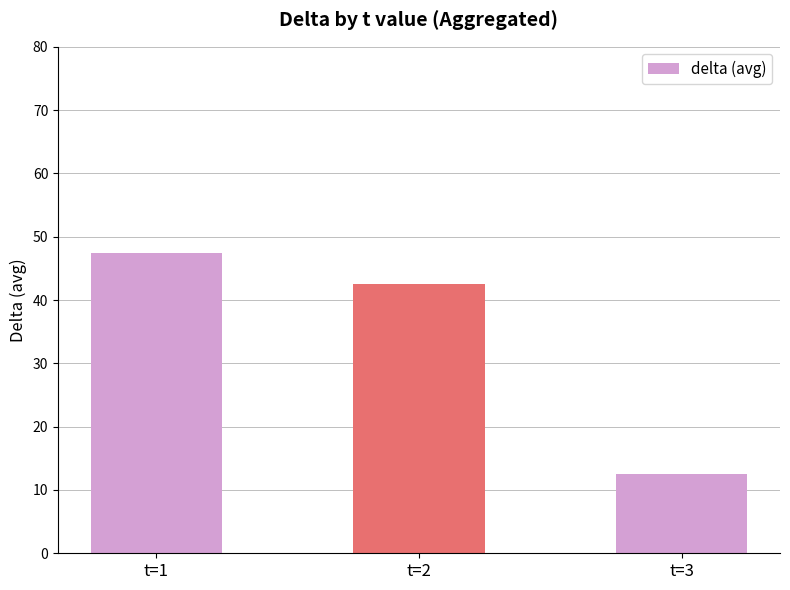

What is the difference between the maximum and second lowest values?

5.0